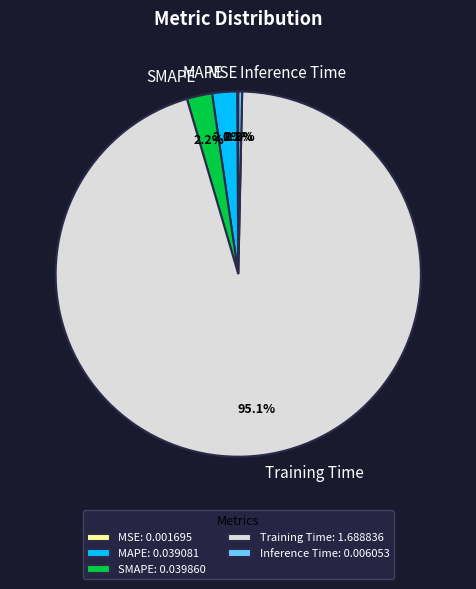

Is Training Time the majority of the pie?

Yes